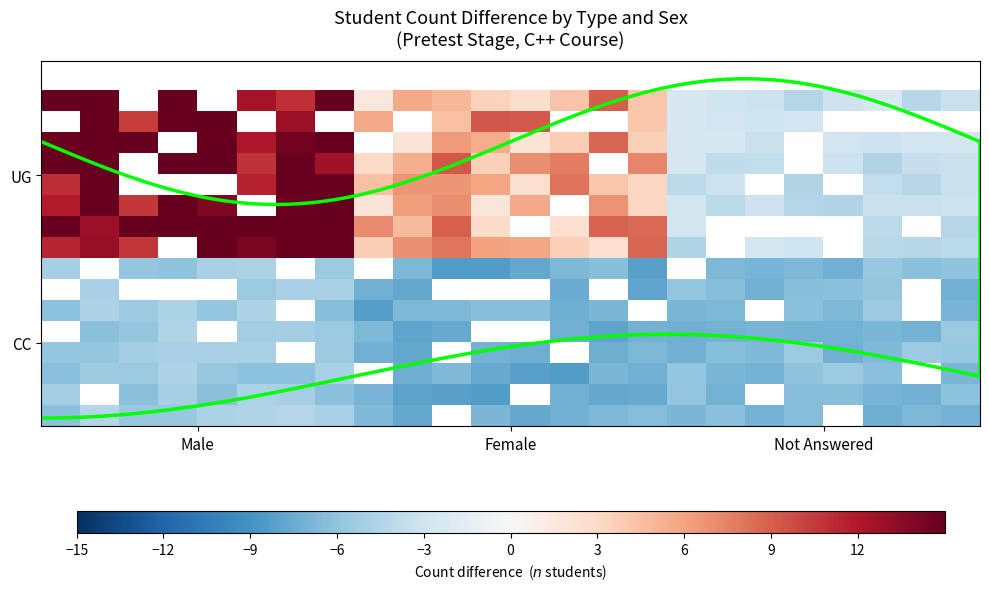

True or false: UG has a value of 10 at  Male .

False